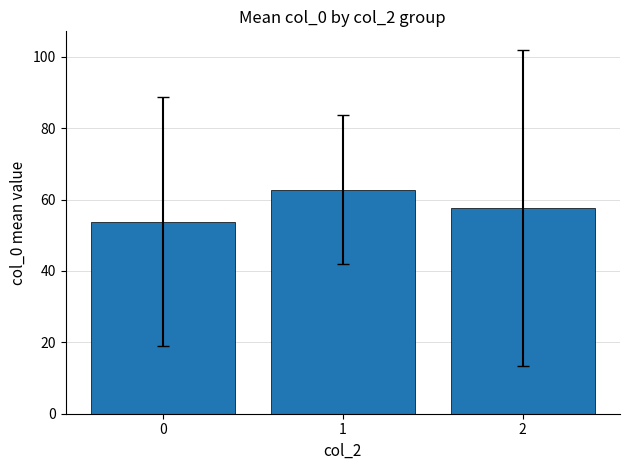

Reading left to right, what are all the values shown in this chart?

0=53.8	1=62.8	2=57.7